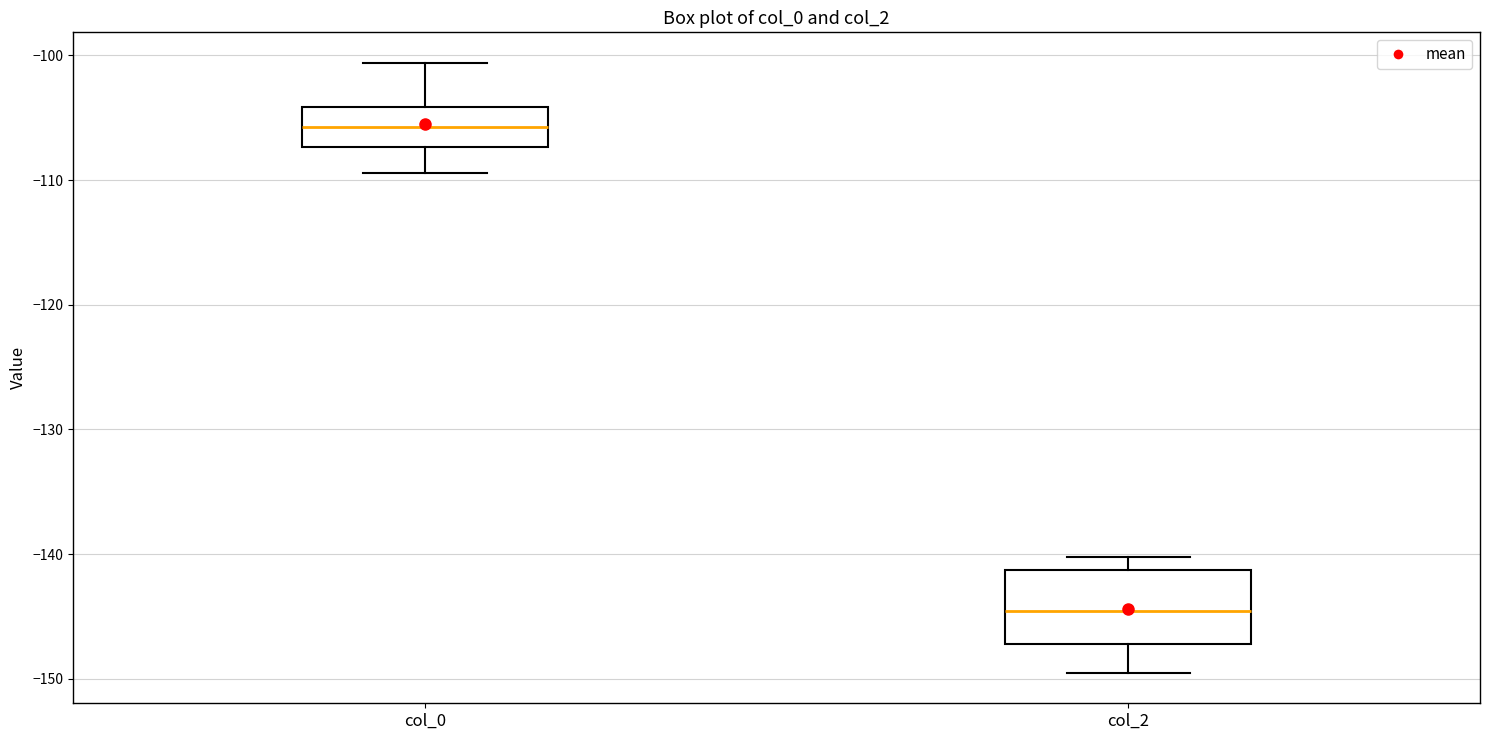

Reading left to right, read every box against the y-axis: the position of its median line, the range the box covers, and the ends of its whiskers. The values are not printed on the chart, so give them approximately, as read against the axis.

col_0: median -106, box -107 to -104, whiskers -109 to -101
col_2: median -145, box -147 to -141, whiskers -150 to -140